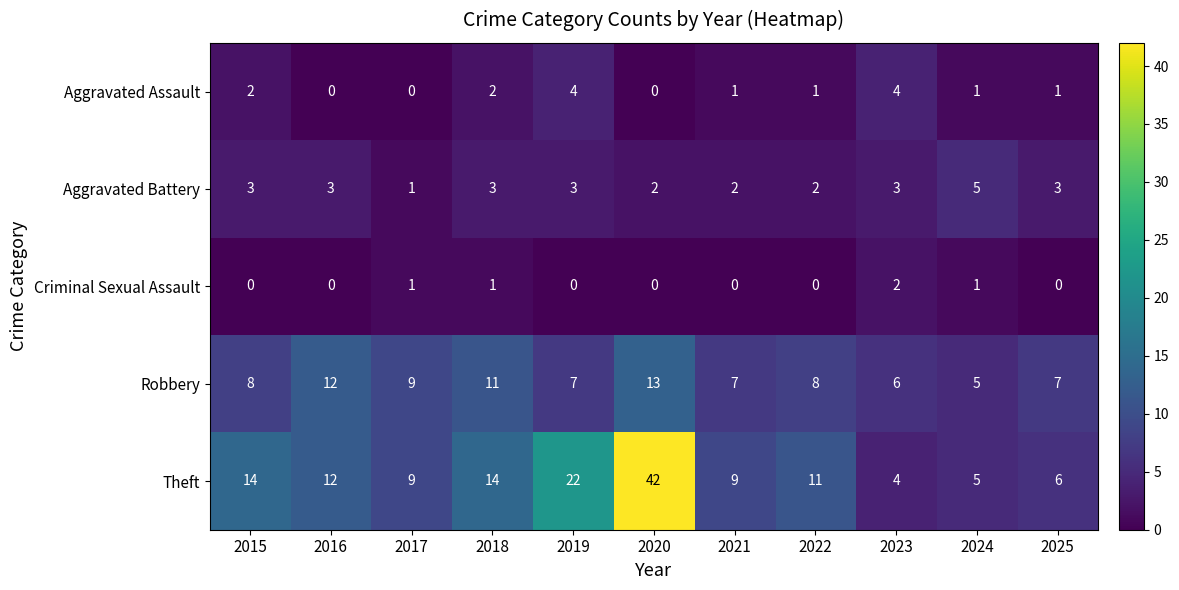

Rank the series at 2022 from lowest to highest value.

Criminal Sexual Assault, Aggravated Assault, Aggravated Battery, Robbery, Theft